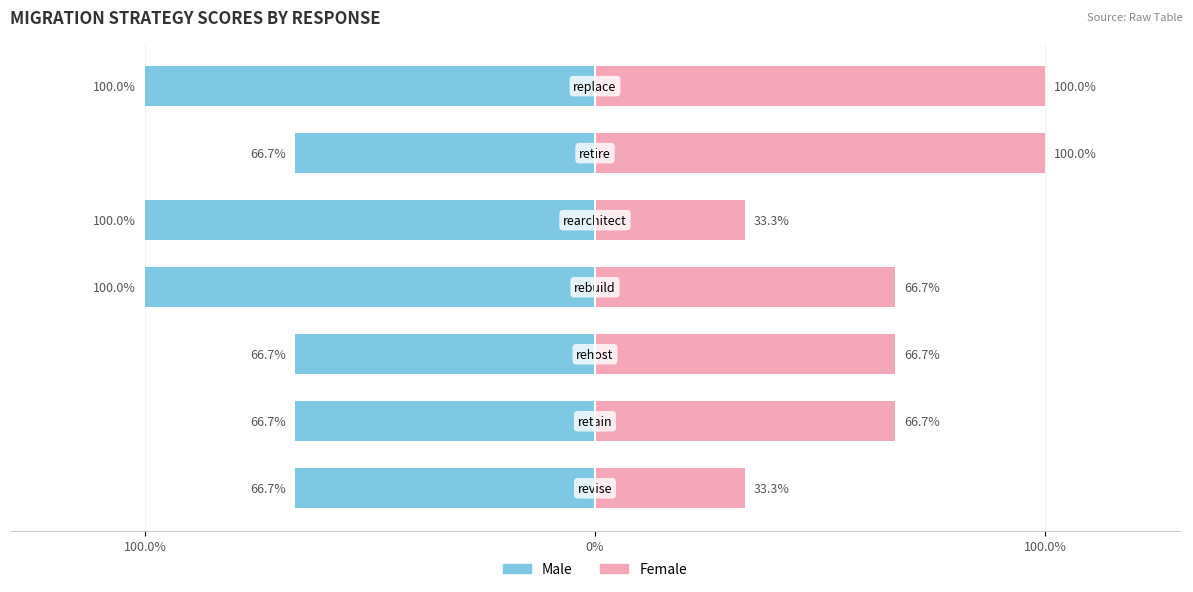

At which category is the sum across all series the highest?

replace